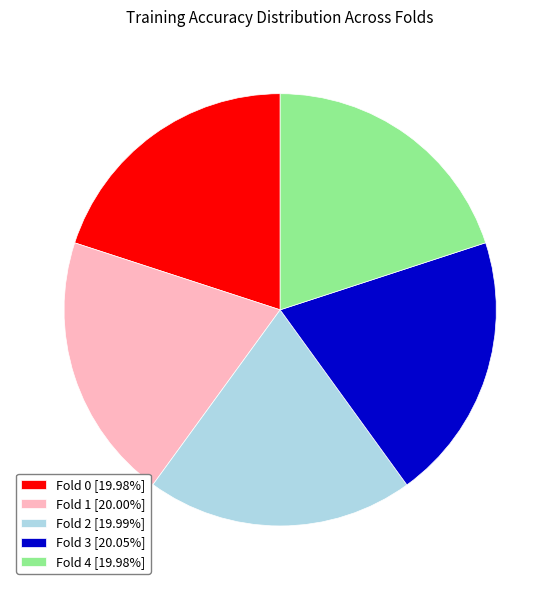

Is there any slice that represents more than half of the pie?

No